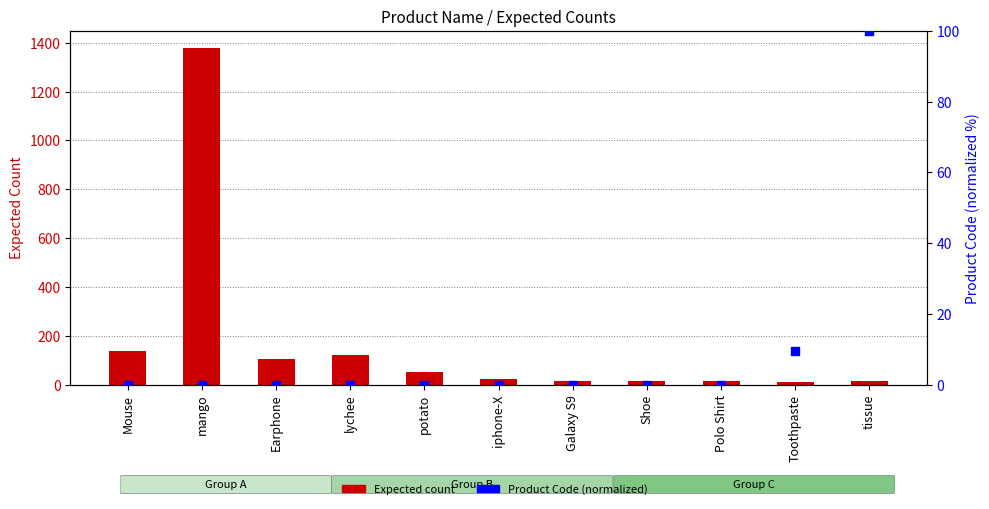

What is the total value across all series at Earphone?

104.0